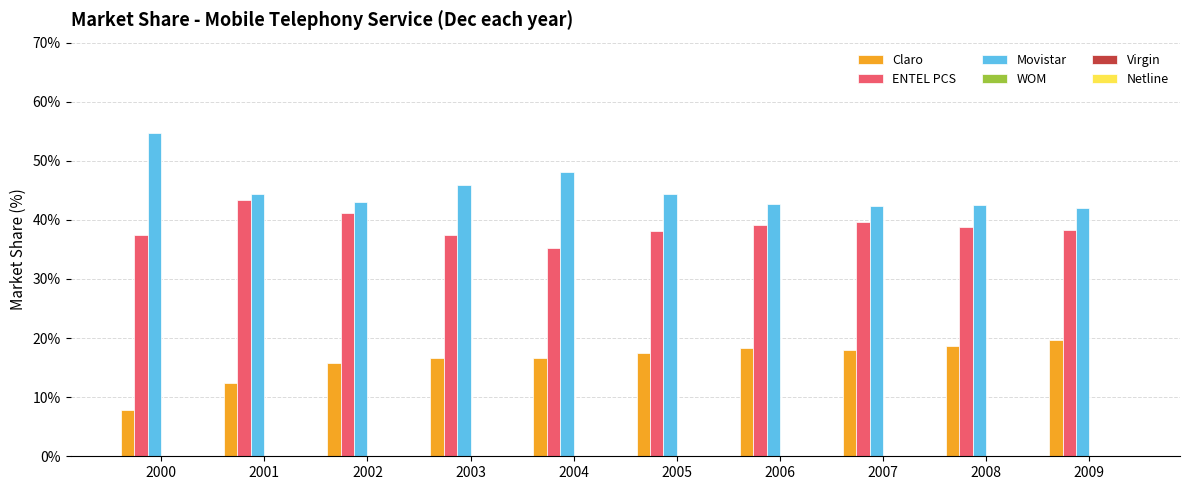

The value of ENTEL PCS at 2000 is 52.1. True or false?

False